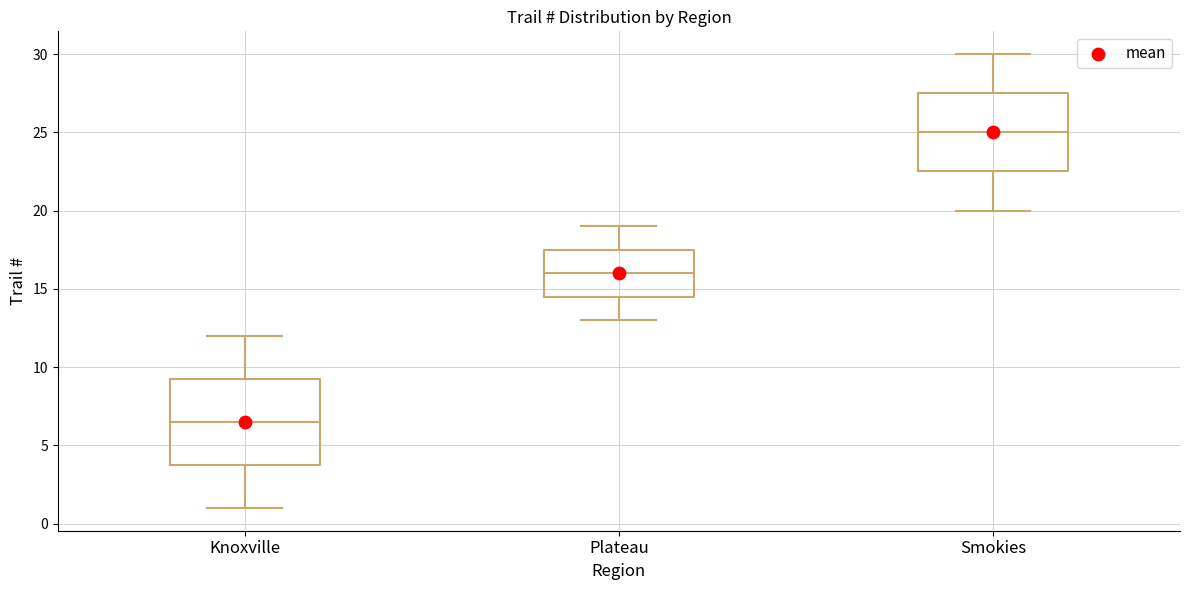

Reading left to right, transcribe this box plot: for each box, give where its median line is, the range the box spans, and where its two whiskers end, as read against the y-axis. The values are not printed on the chart, so give them approximately, as read against the axis.

Knoxville: median 6.5, box 4.0 to 9.5, whiskers 1.0 to 12.0
Plateau: median 16.0, box 14.5 to 17.5, whiskers 13.0 to 19.0
Smokies: median 25.0, box 22.5 to 27.5, whiskers 20.0 to 30.0